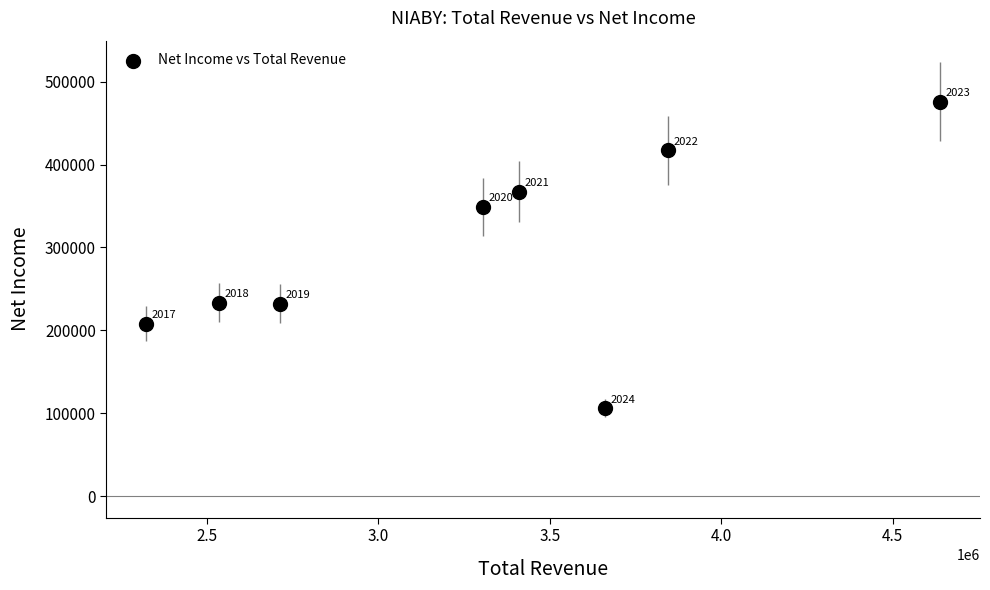

What is the range of Y values (max minus min)?

369800